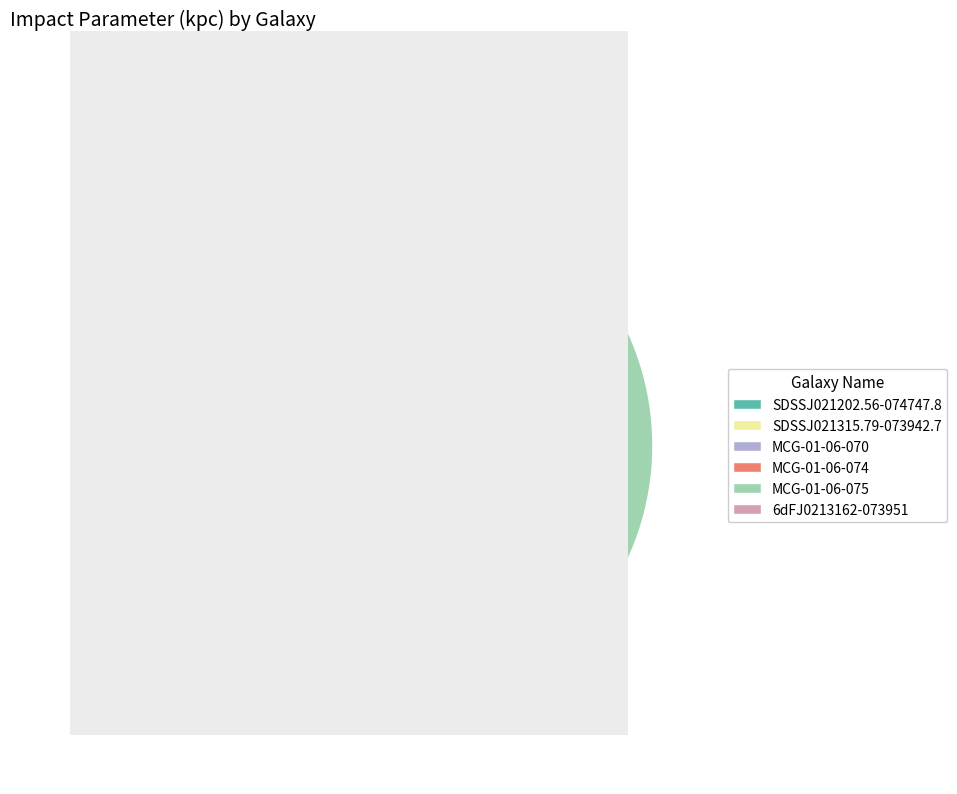

Approximately how many times larger is the value at MCG-01-06-070 compared to SDSSJ021202.56-074747.8?

1.2